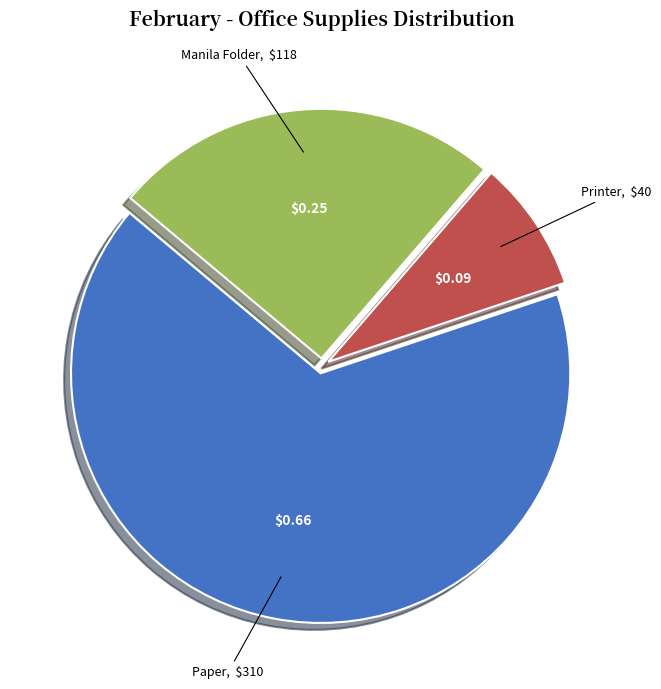

What is the ratio of the value at Printer to the value at Manila Folder?

0.3